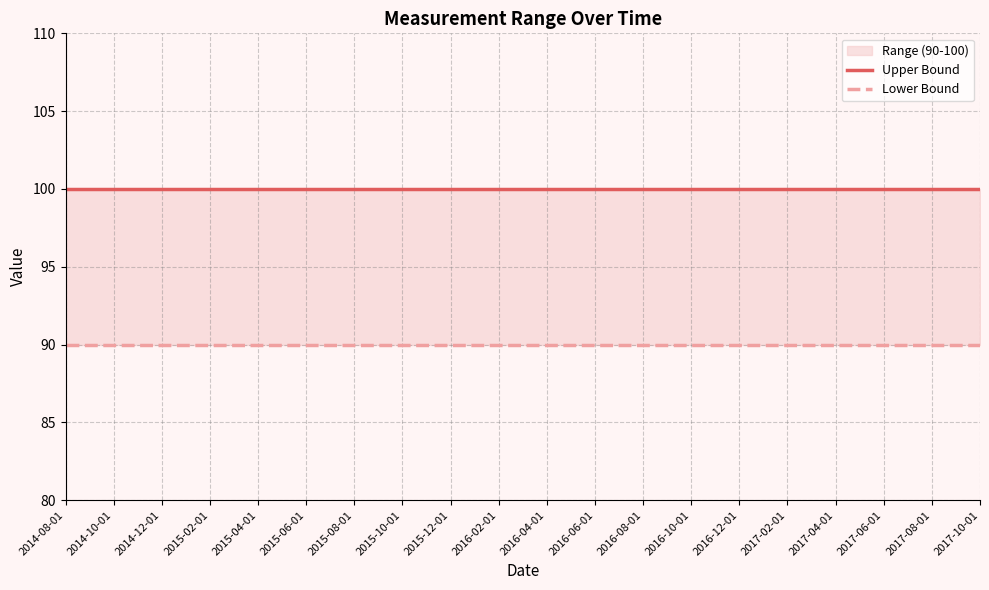

Reading right to left, what are all the values shown in this chart?

Upper Bound: 2017-10-01=100	2017-08-01=100	2017-06-01=100	2017-04-01=100	2017-02-01=100	2016-12-01=100	2016-10-01=100	2016-08-01=100	2016-06-01=100	2016-04-01=100	2016-02-01=100	2015-12-01=100	2015-10-01=100	2015-08-01=100	2015-06-01=100	2015-04-01=100	2015-02-01=100	2014-12-01=100	2014-10-01=100	2014-08-01=100
Lower Bound: 2017-10-01=90	2017-08-01=90	2017-06-01=90	2017-04-01=90	2017-02-01=90	2016-12-01=90	2016-10-01=90	2016-08-01=90	2016-06-01=90	2016-04-01=90	2016-02-01=90	2015-12-01=90	2015-10-01=90	2015-08-01=90	2015-06-01=90	2015-04-01=90	2015-02-01=90	2014-12-01=90	2014-10-01=90	2014-08-01=90